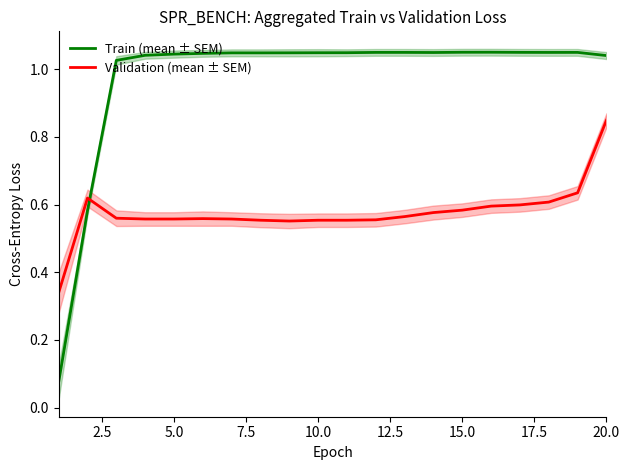

Reading right to left, transcribe all the data shown in this chart.

Train (mean ± SEM): 1.0	1.0	1.0	1.0	1.0	1.0	1.0	1.0	1.0	1.0	1.0	1.0	1.0	1.0	1.0	1.0	1.0	1.0	0.6	0.1
Validation (mean ± SEM): 0.8	0.6	0.6	0.6	0.6	0.6	0.6	0.6	0.6	0.6	0.6	0.6	0.6	0.6	0.6	0.6	0.6	0.6	0.6	0.3